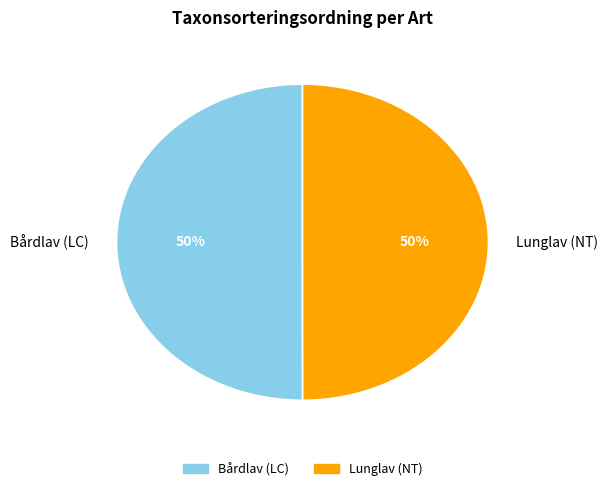

What percentage is the Lunglav (NT) slice, to the nearest percent?

50%